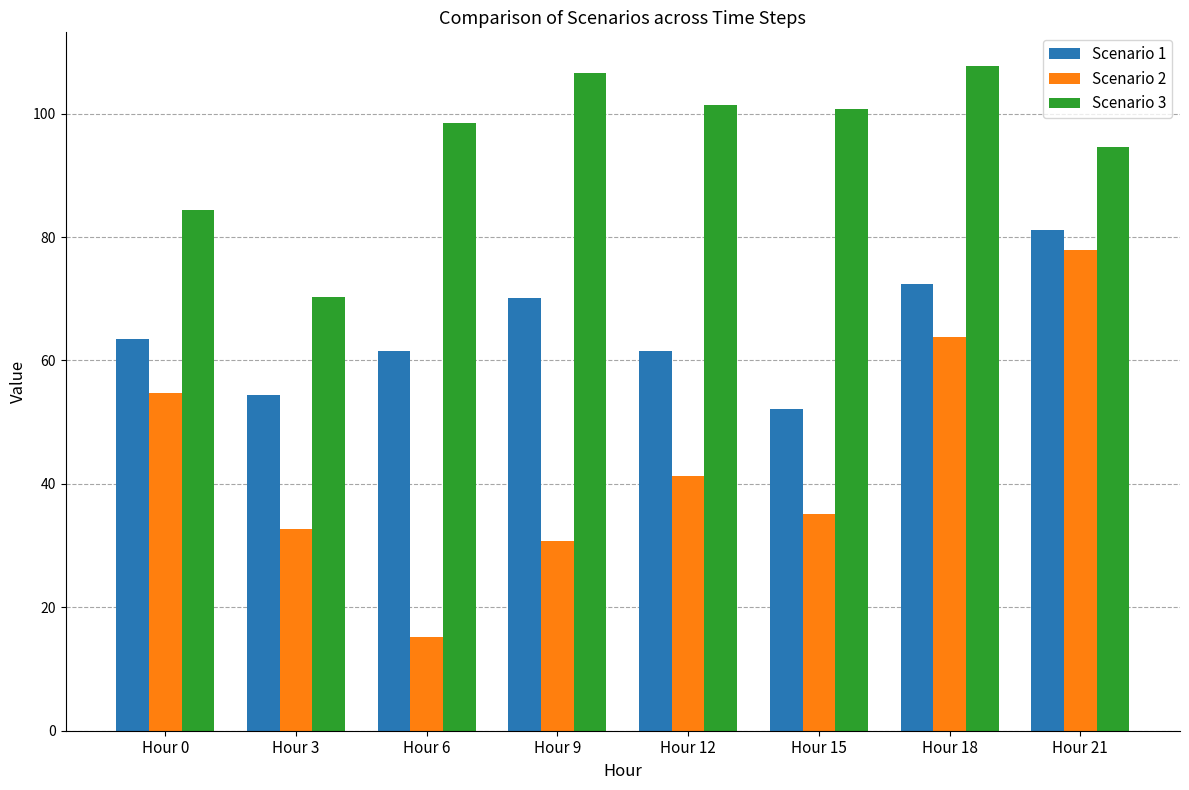

How many bars are there in each group?

3